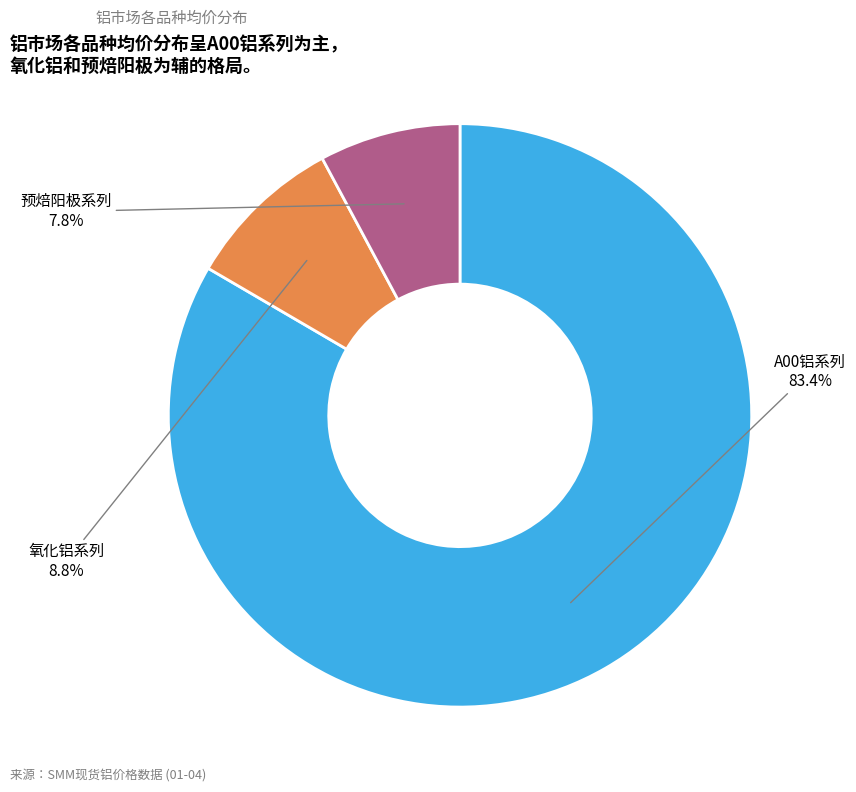

Rank the categories by value from highest to lowest.

A00铝系列, 氧化铝系列, 预焙阳极系列